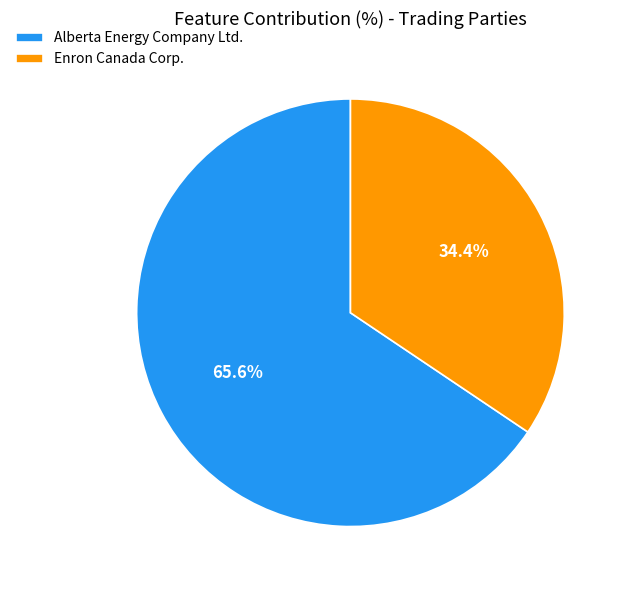

Is there a majority slice in this chart?

Yes